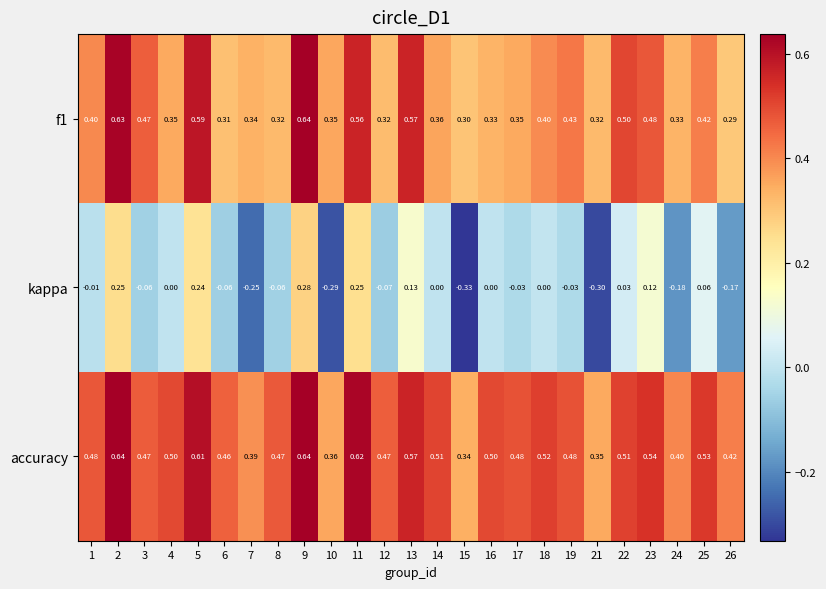

Which series has the largest range (max minus min)?

kappa